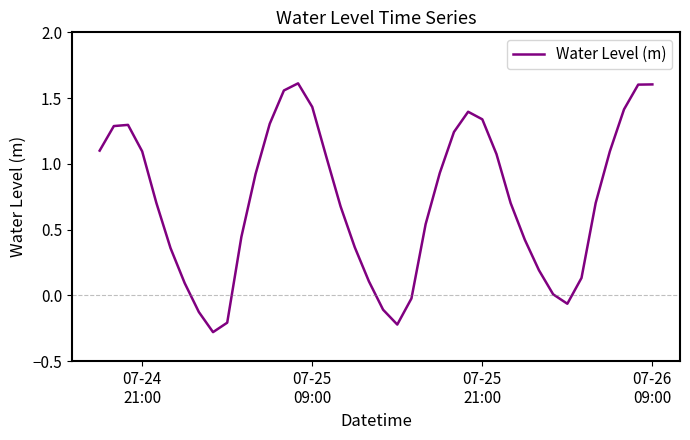

What is the smallest value displayed?

-0.3